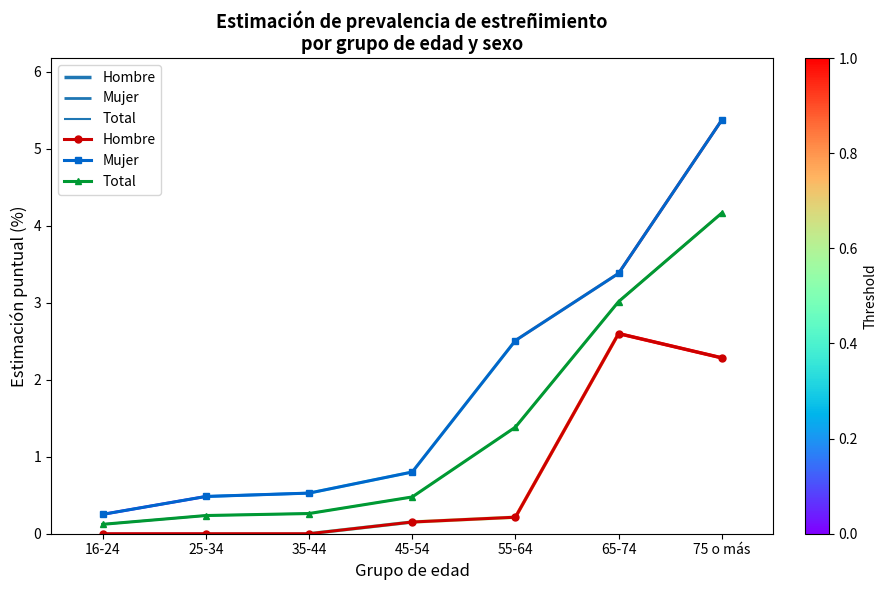

Between 35-44 and 45-54, which series saw the biggest shift?

Mujer